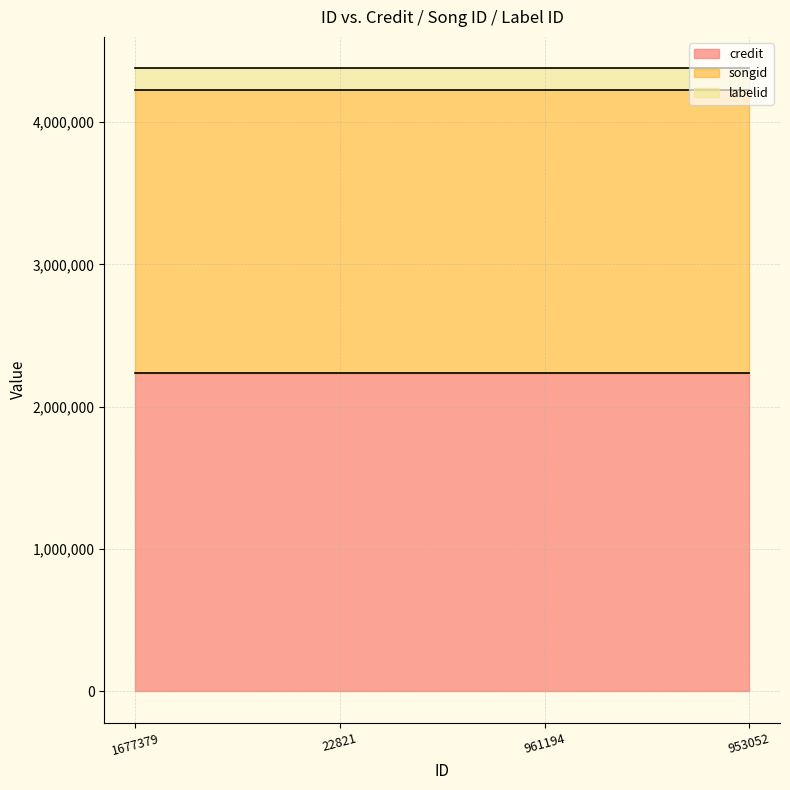

What is the lowest value of the songid series?

1987440